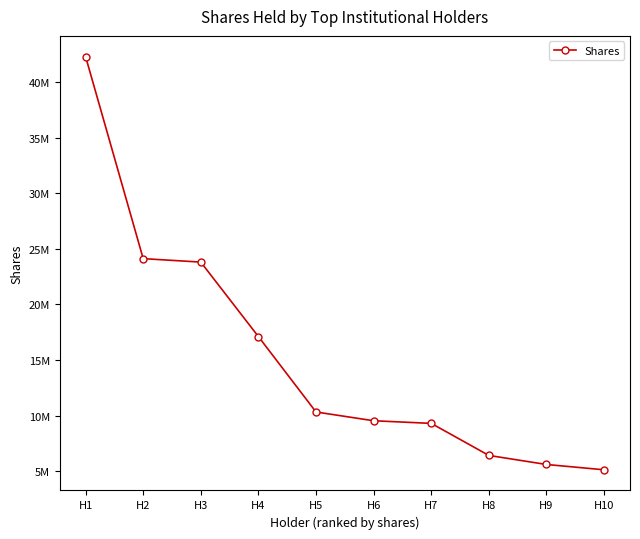

True or false: the data shows 41242245 at H2.

False